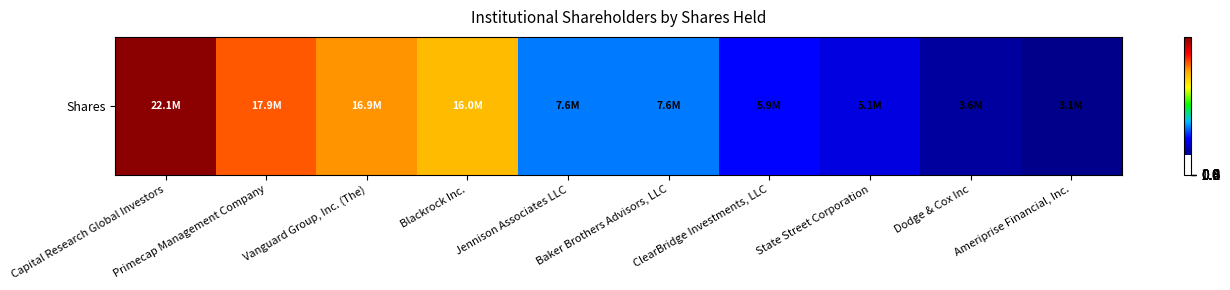

List the labels in order of value, largest first.

Capital Research Global Investors, Primecap Management Company, Vanguard Group, Inc. (The), Blackrock Inc., Jennison Associates LLC, Baker Brothers Advisors, LLC, ClearBridge Investments, LLC, State Street Corporation, Dodge & Cox Inc, Ameriprise Financial, Inc.